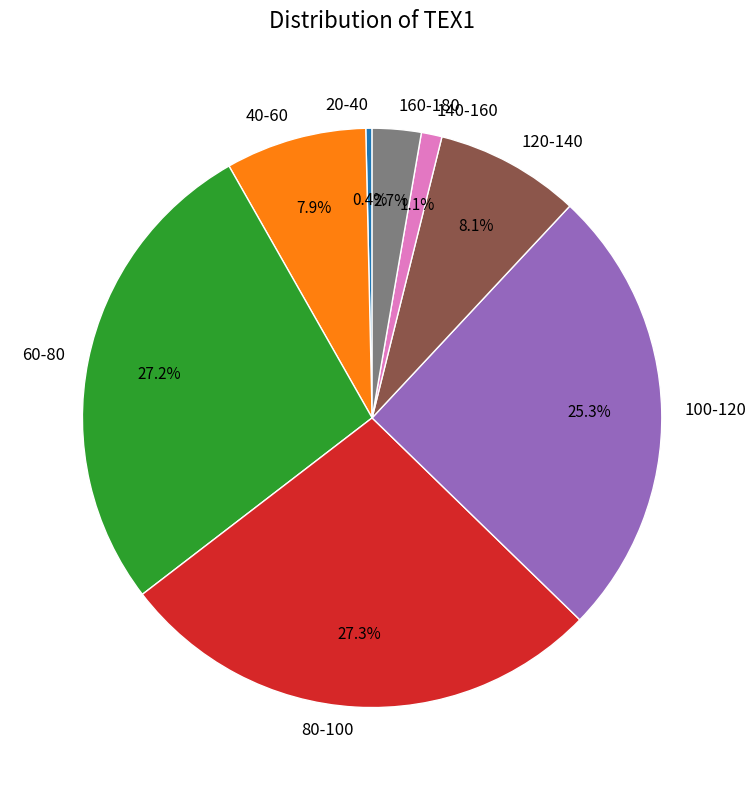

Which category has the smallest portion of the pie?

20-40